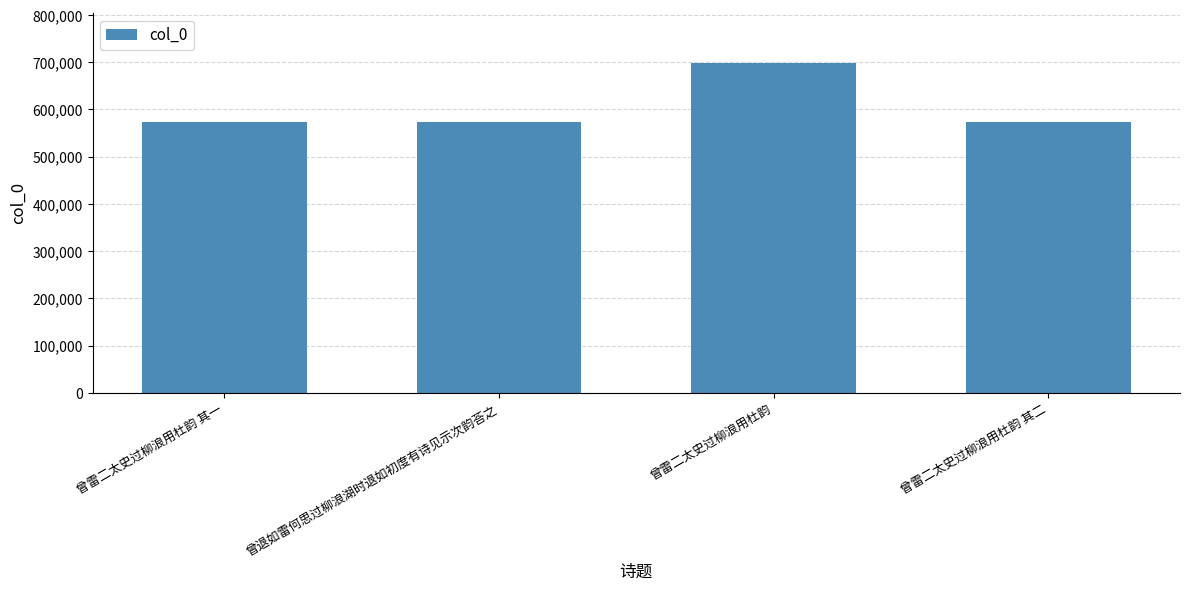

Which has a higher value, 曾雷二太史过柳浪用杜韵 or 曾雷二太史过柳浪用杜韵 其一?

曾雷二太史过柳浪用杜韵